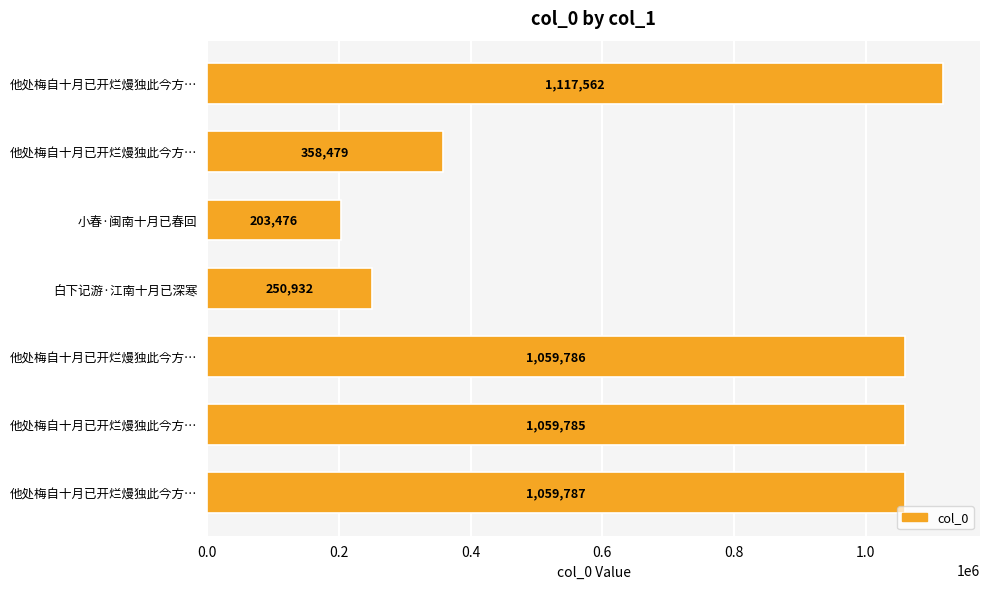

Are the bars horizontal?

Yes